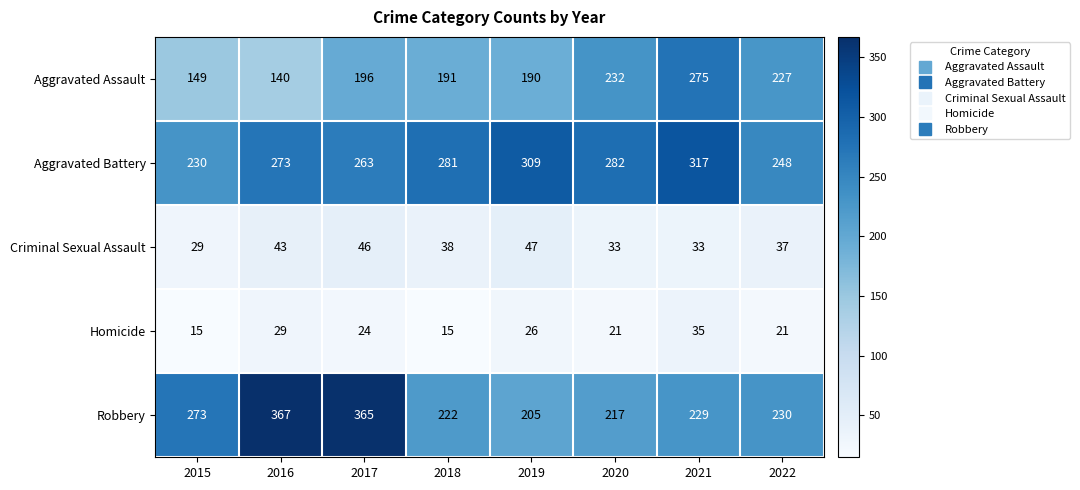

True or false: Aggravated Assault has a value of 227 at 2022.

True